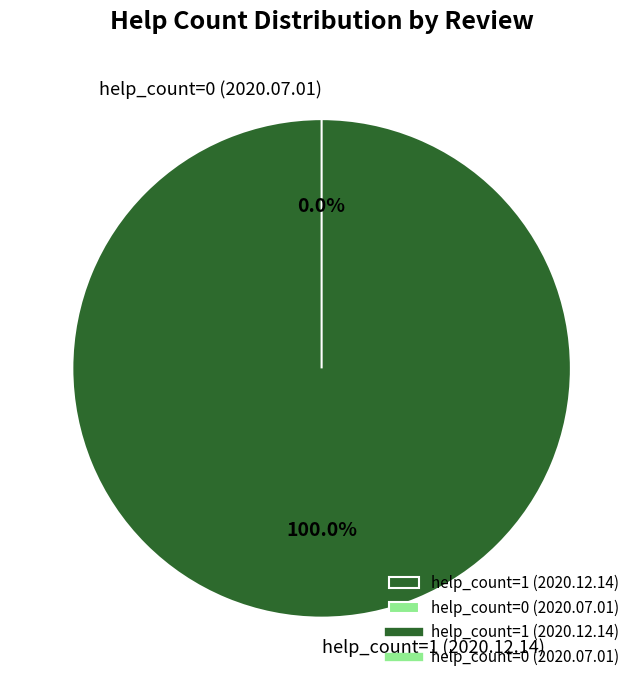

How many segments does this pie chart have?

2